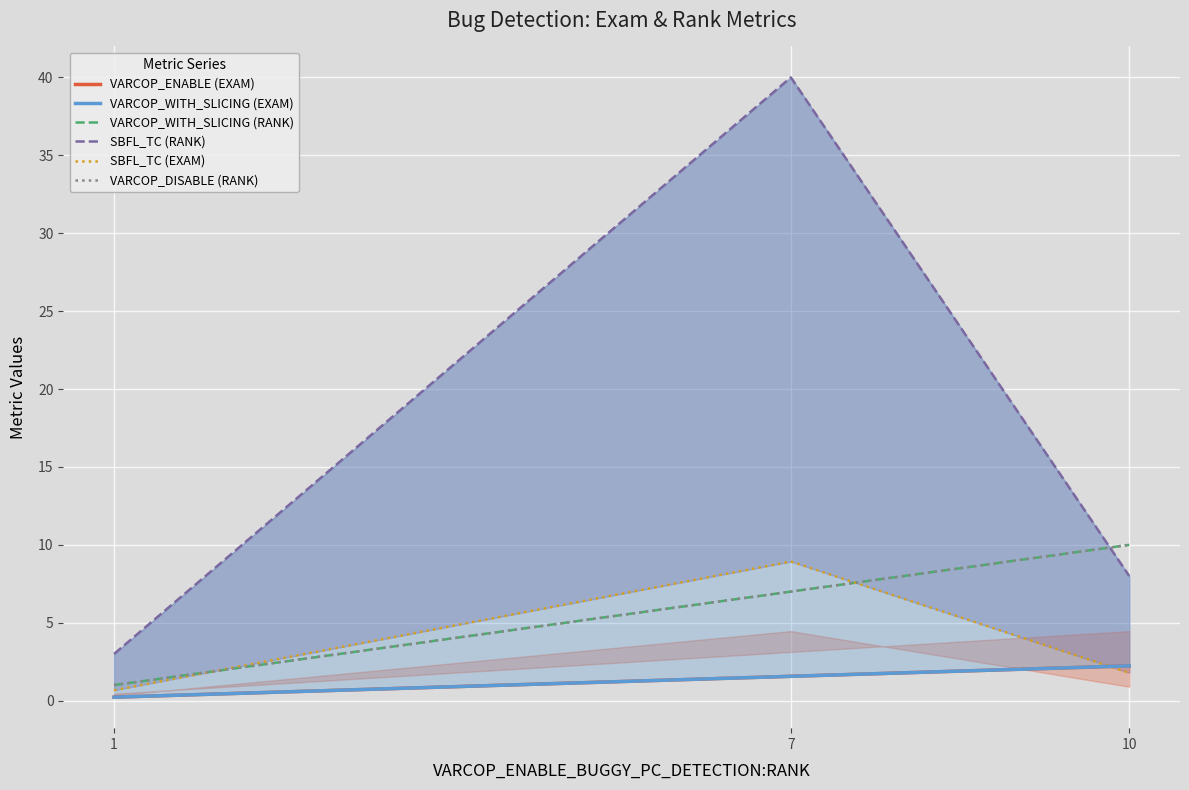

Count the VARCOP_WITH_SLICING (EXAM) values in the range 0 to 2.

2